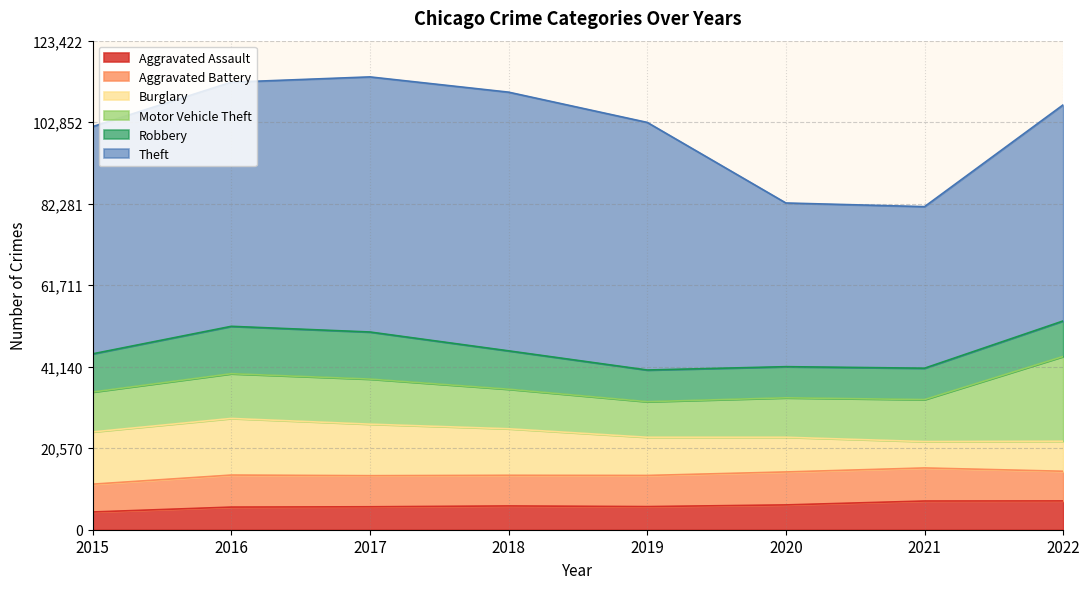

True or false: Robbery has more than 2 interior local peaks.

False